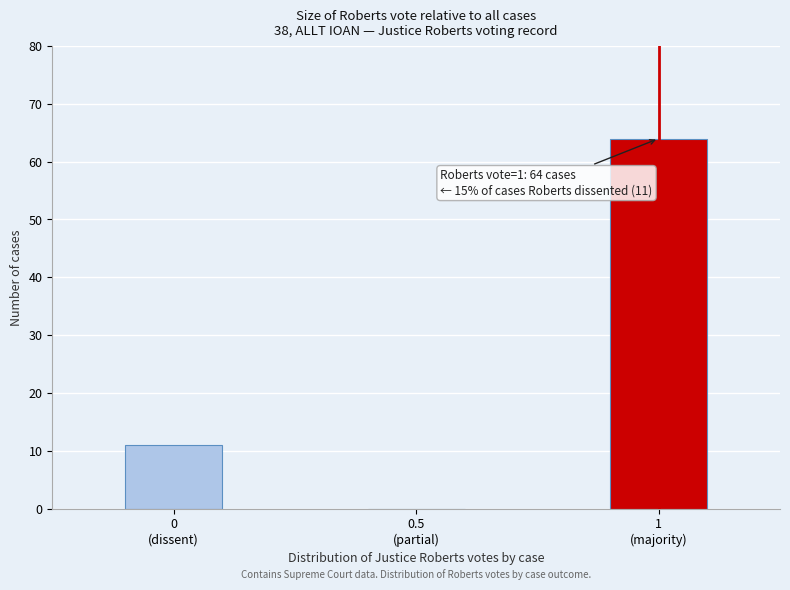

What is the greatest value displayed?

64